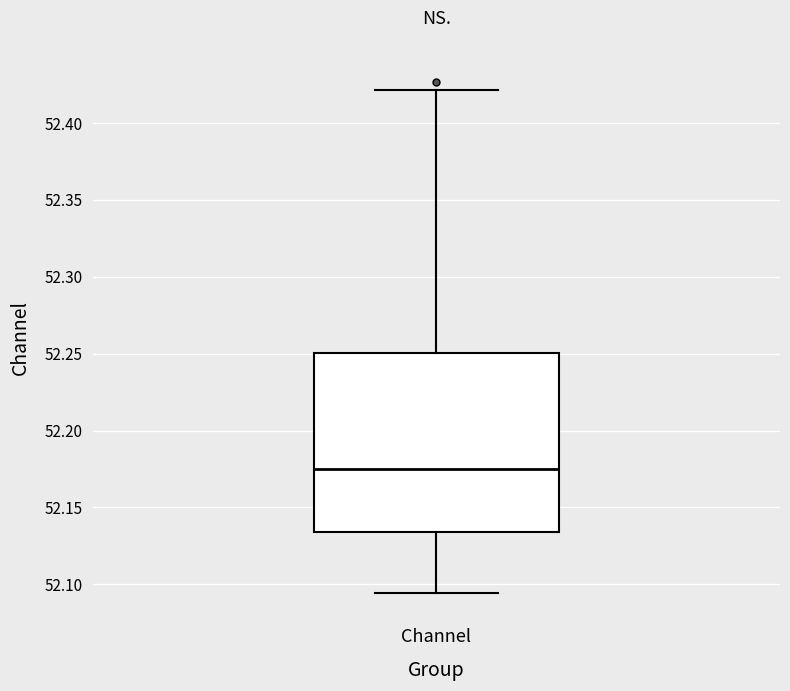

Read this box plot against the y-axis: the position of the median line, the range covered by the box, and the ends of both whiskers. The values are not printed on the chart, so give them approximately, as read against the axis.

median 52.175, box 52.135 to 52.250, whiskers 52.095 to 52.420